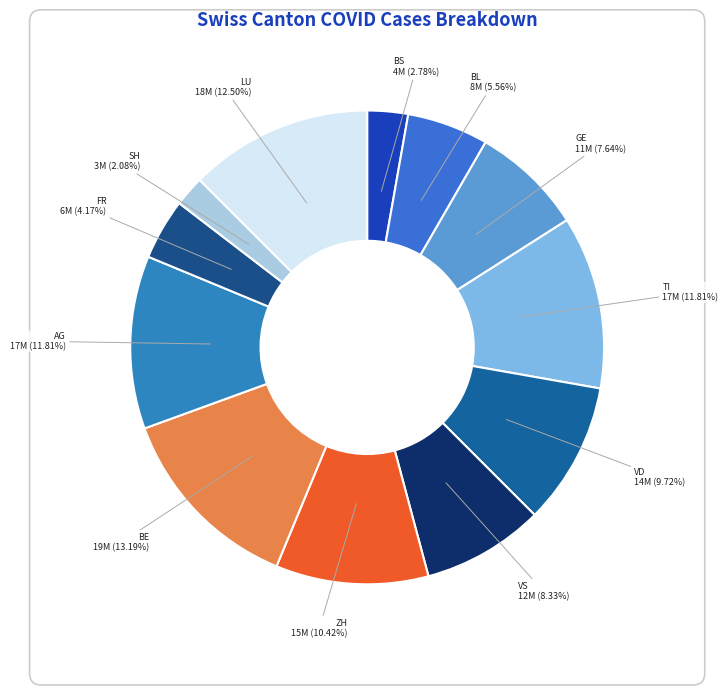

Does BS account for over 50% of the chart?

No